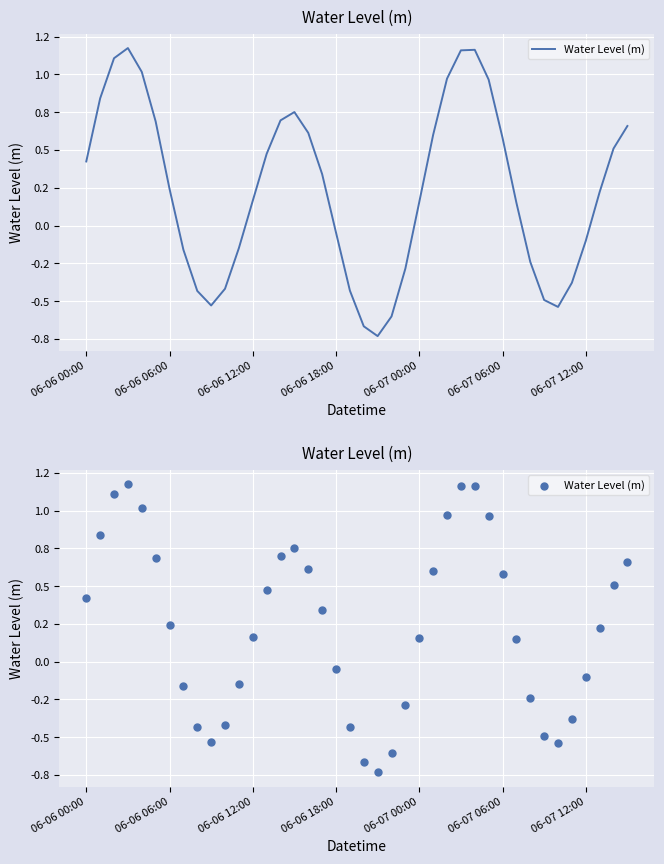

What is the change in value from 16 to 21?

-1.3